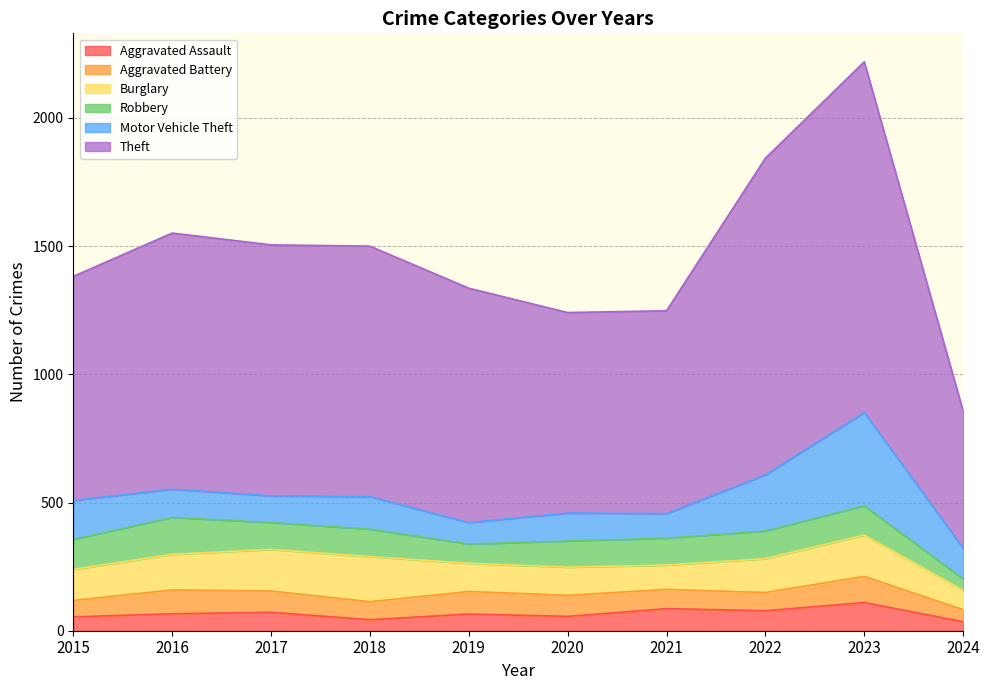

What is the difference between the second highest and second lowest values in the Burglary series?

67